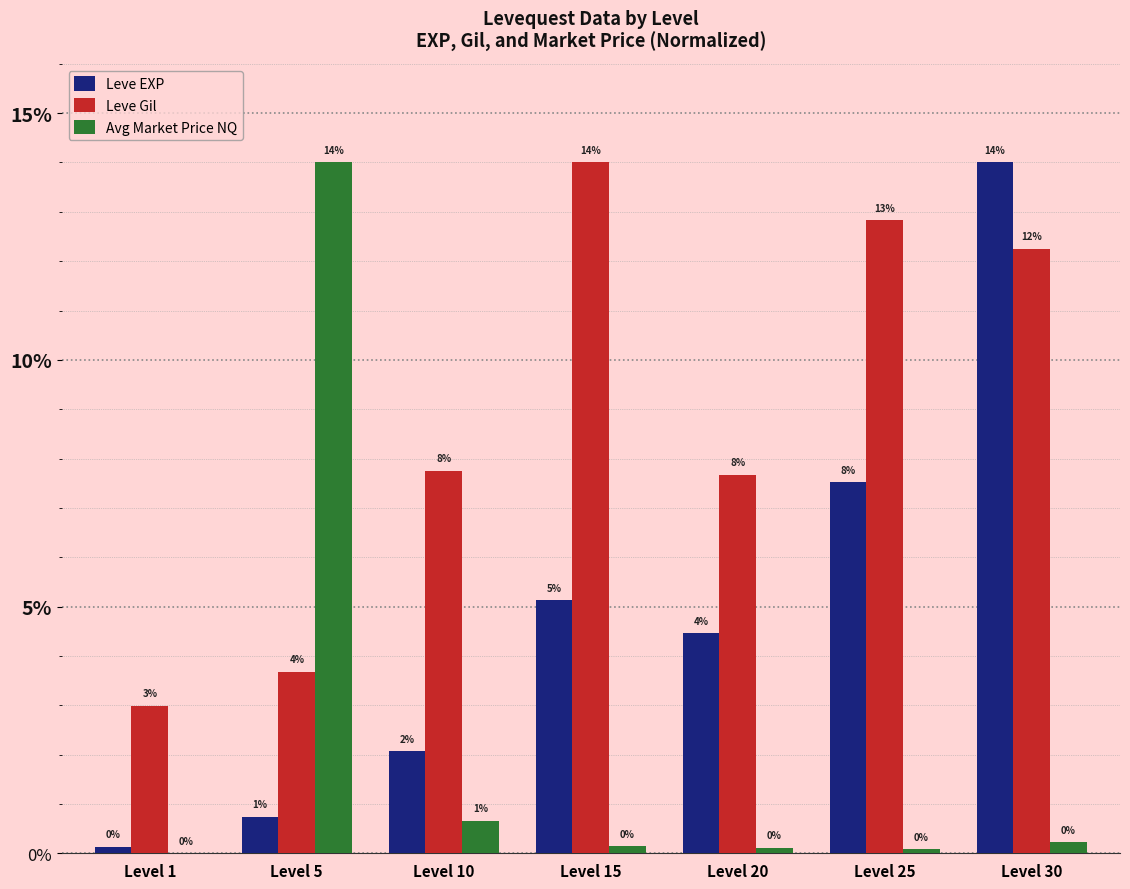

How many groups of bars are there?

7